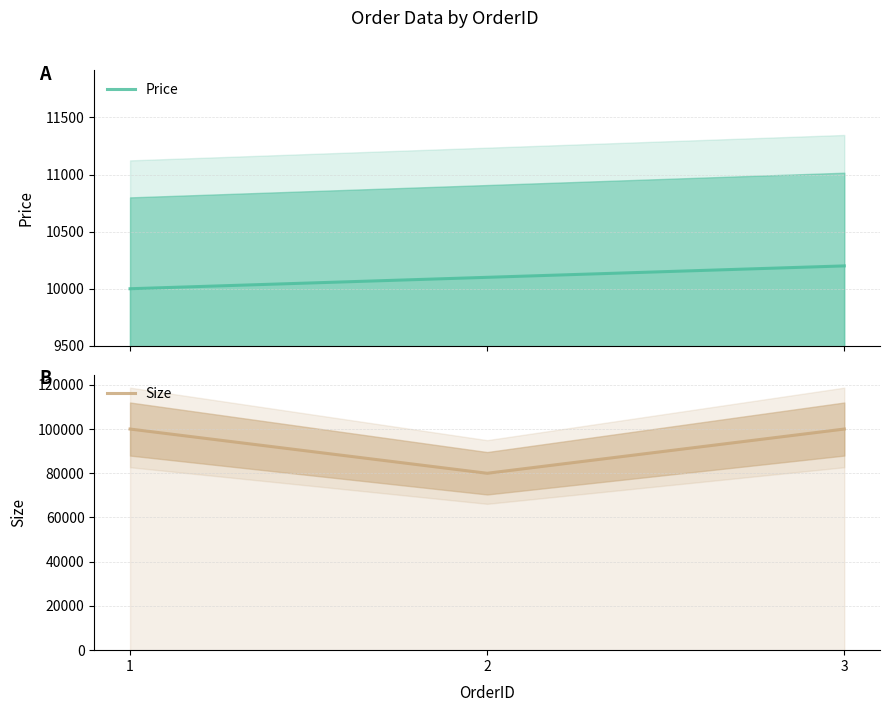

What is the value of the Size point at the 3rd from the left?

100000